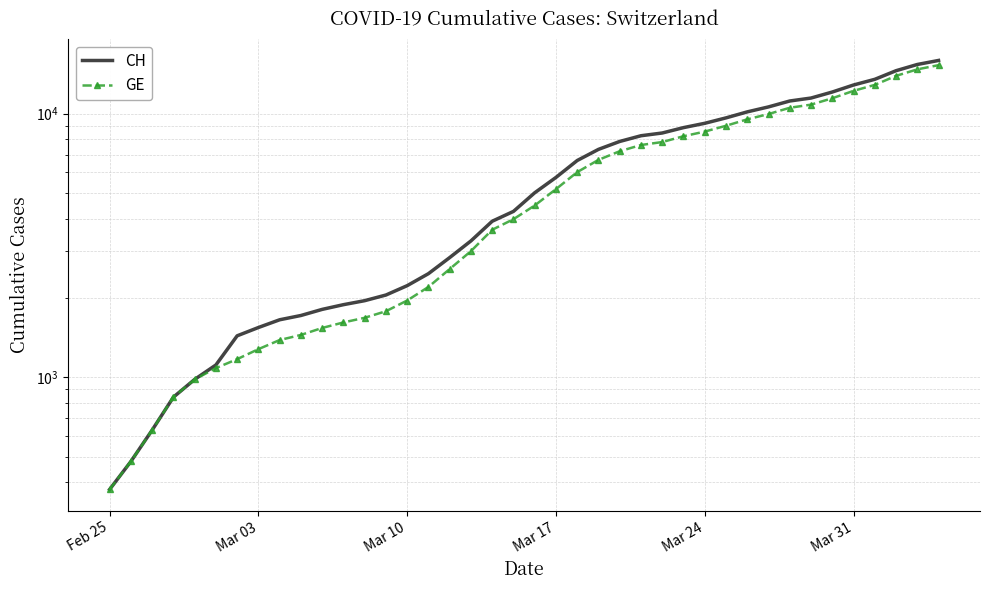

Rank the series at Mar 31 from lowest to highest value.

GE, CH